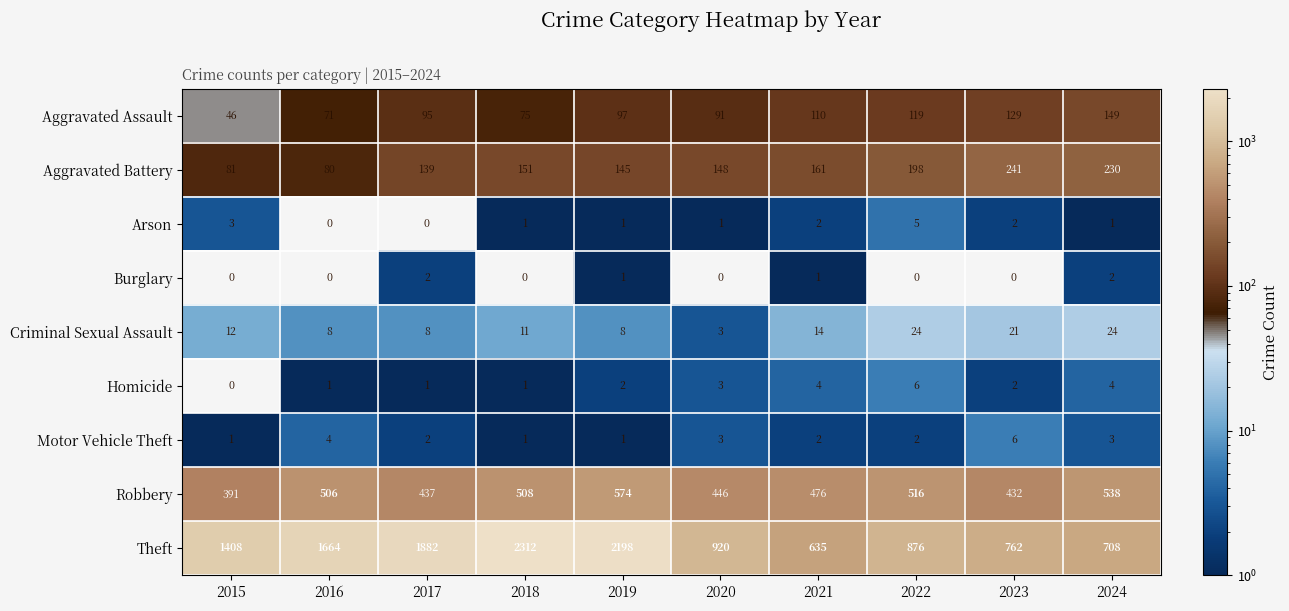

How many positive values does the Burglary series have?

4